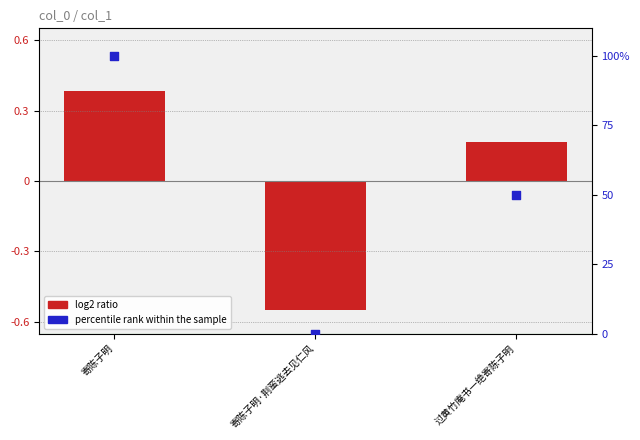

At which category is the sum across all series the highest?

寄陈子明